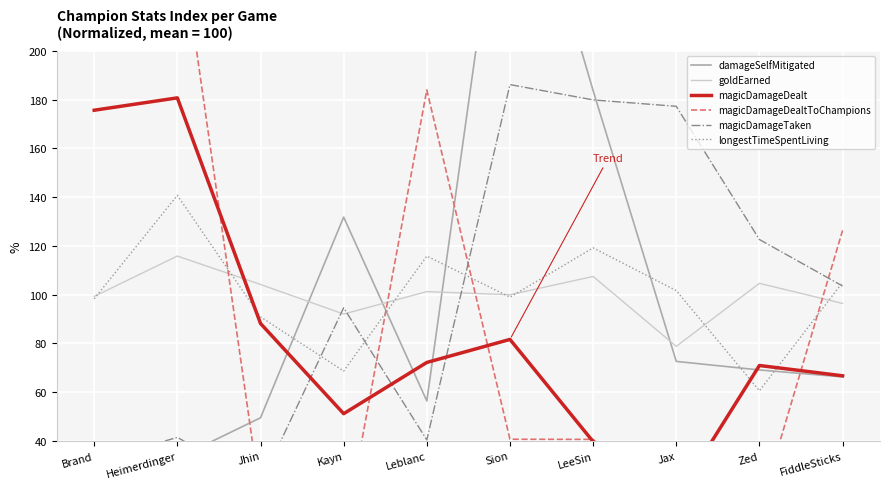

What is the maximum value for longestTimeSpentLiving?

140.7